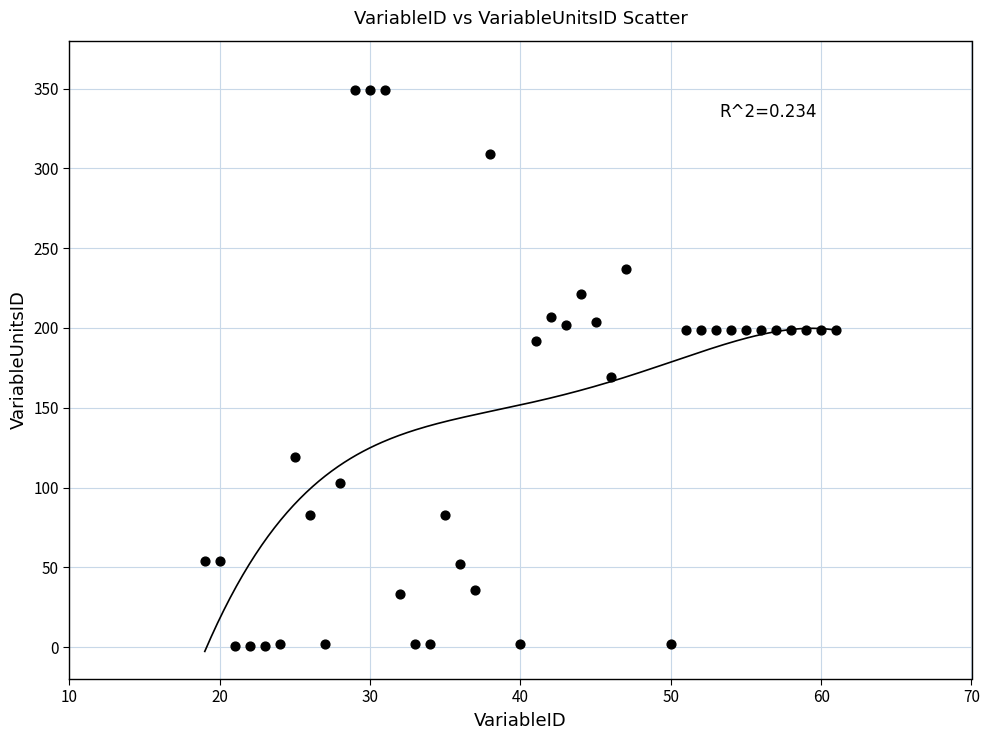

What Y value in the scatter plot is closest to 175?

169